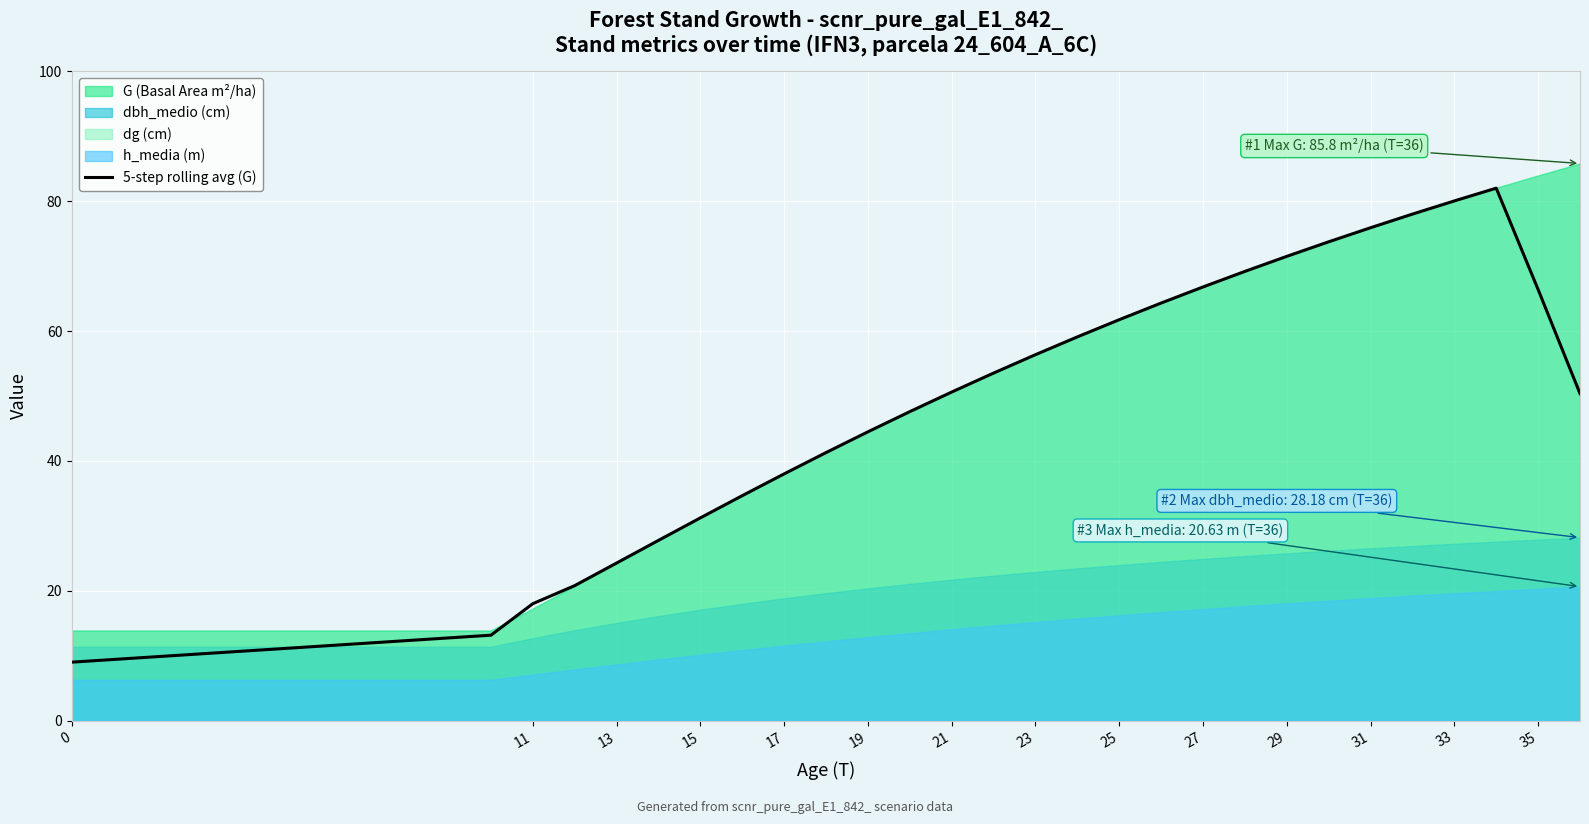

Is it true that 5-step rolling avg (G) equals 40.9 at 13?

False